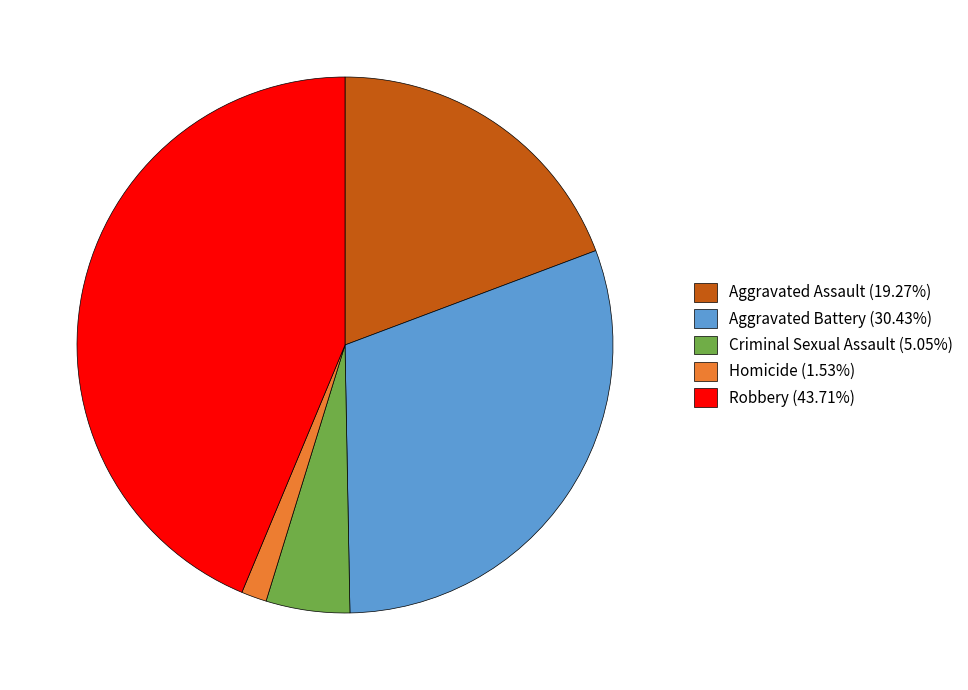

Is it true that Aggravated Assault is 9% of the pie?

False